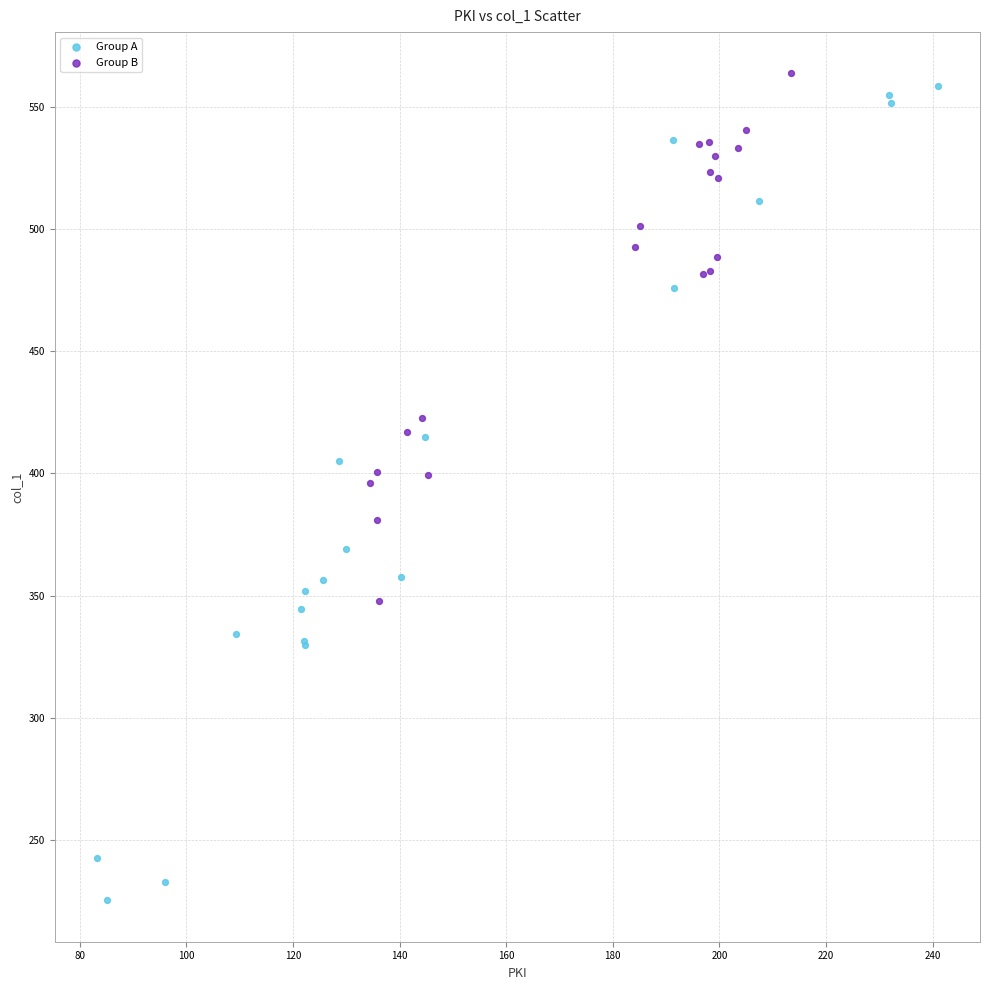

Which series has the widest spread of Y values?

Group A